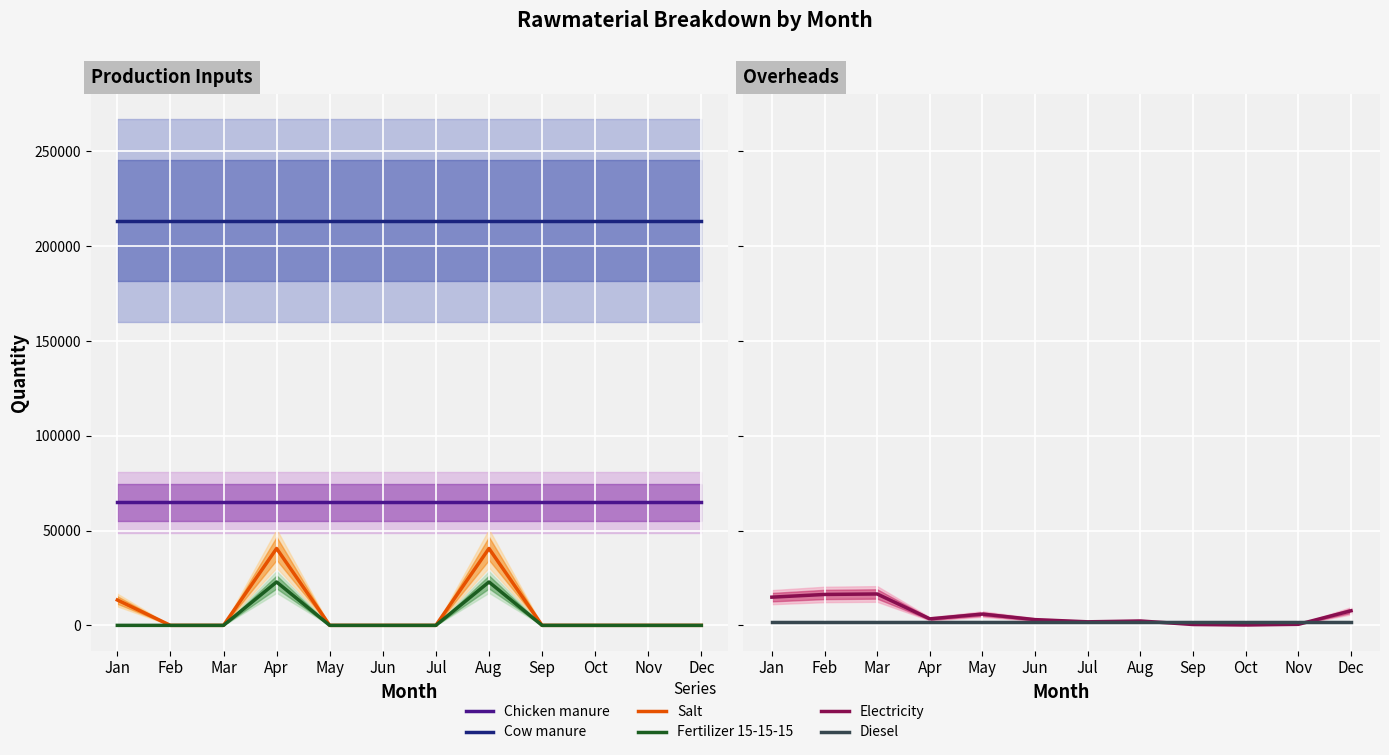

The Chicken manure series shows 64925.0 at Apr. True or false?

True